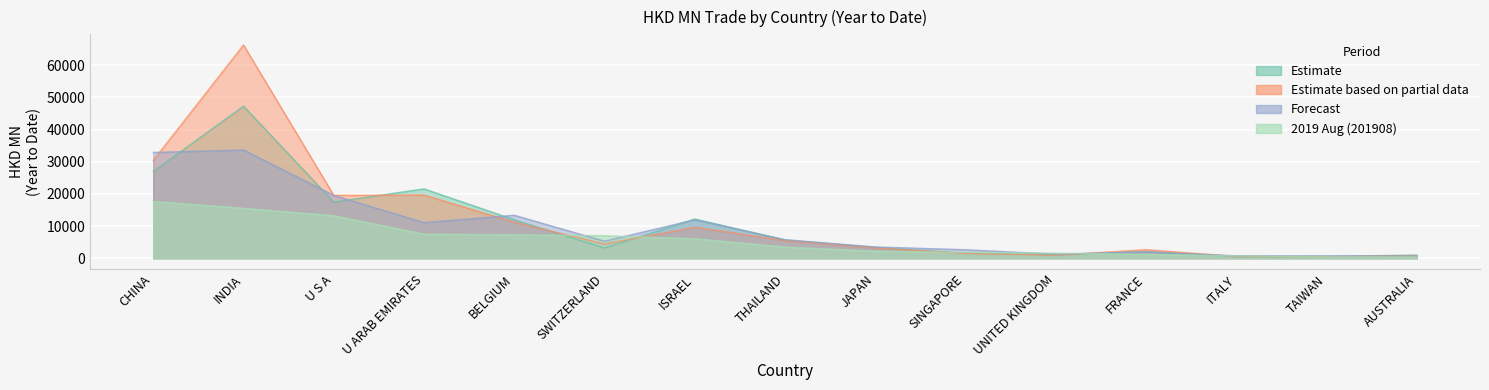

The value of 201612 at TAIWAN is 319.0. True or false?

False